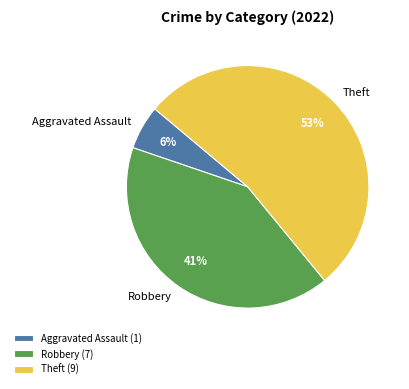

The Robbery slice represents 41% of the pie. True or false?

True